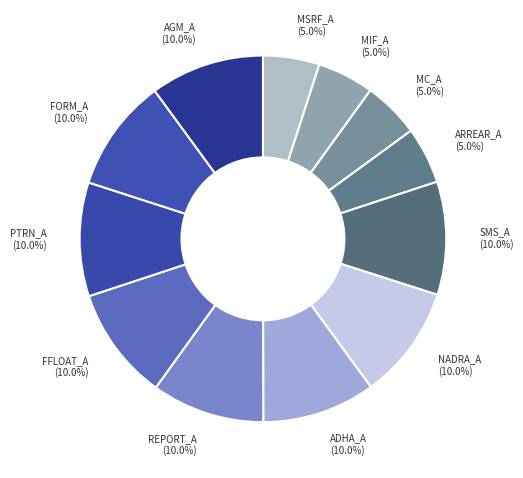

What is the ratio of the value at NADRA_A to the value at MIF_A?

2.0